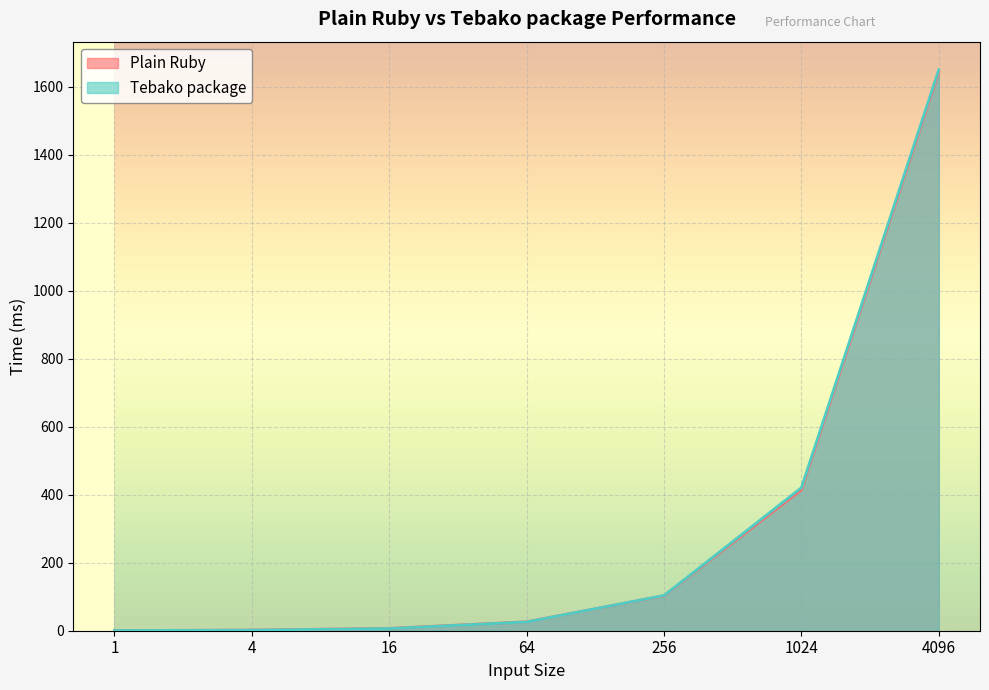

How many series are shown in this chart?

2